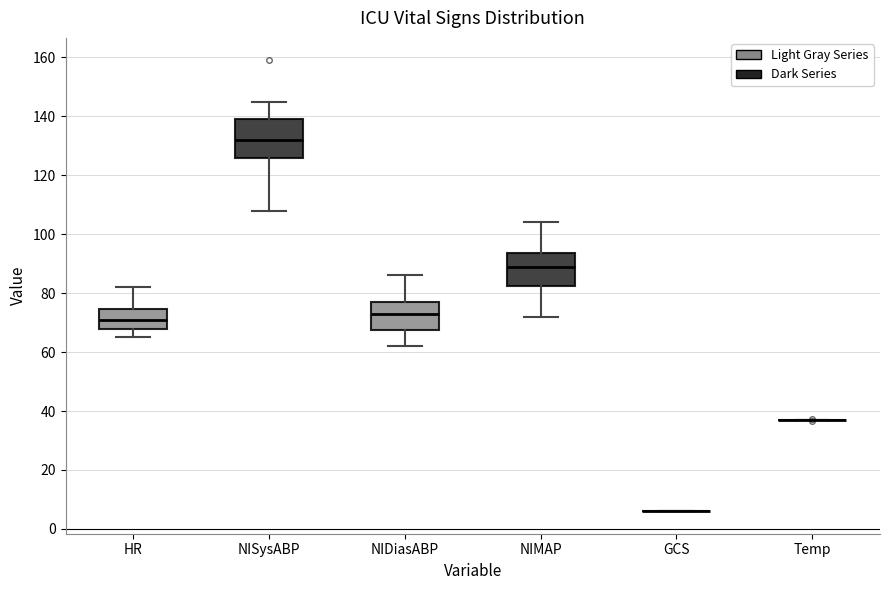

Reading left to right, read every box against the y-axis: the position of its median line, the range the box covers, and the ends of its whiskers. The values are not printed on the chart, so give them approximately, as read against the axis.

HR: median 72, box 68 to 74, whiskers 66 to 82
NISysABP: median 132, box 126 to 140, whiskers 108 to 146
NIDiasABP: median 74, box 68 to 78, whiskers 62 to 86
NIMAP: median 90, box 82 to 94, whiskers 72 to 104
GCS: box collapsed to a line at 6, whiskers 6 to 6
Temp: box collapsed to a line at 38, whiskers 36 to 38